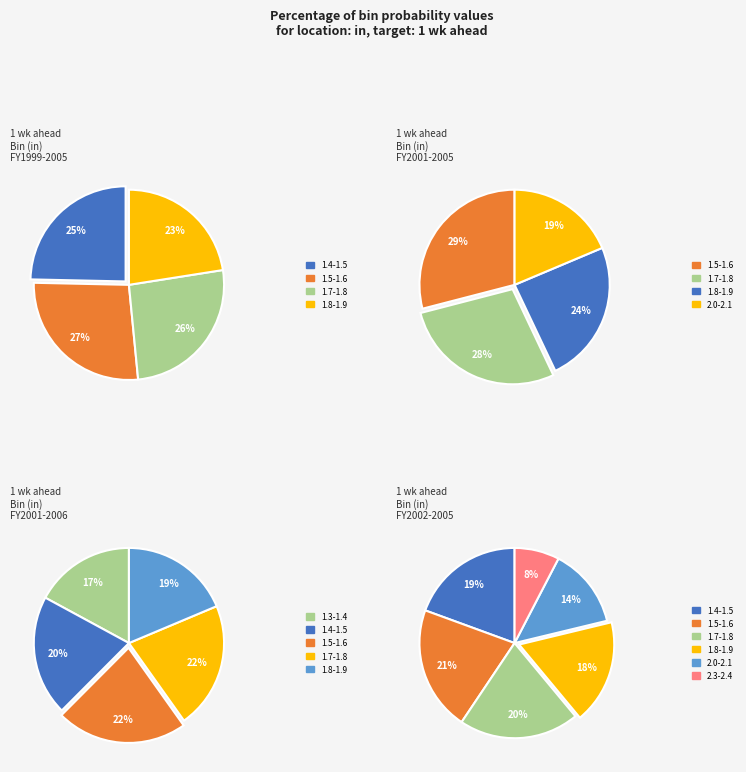

True or false: 1.8-1.9 accounts for 28% of the total.

False